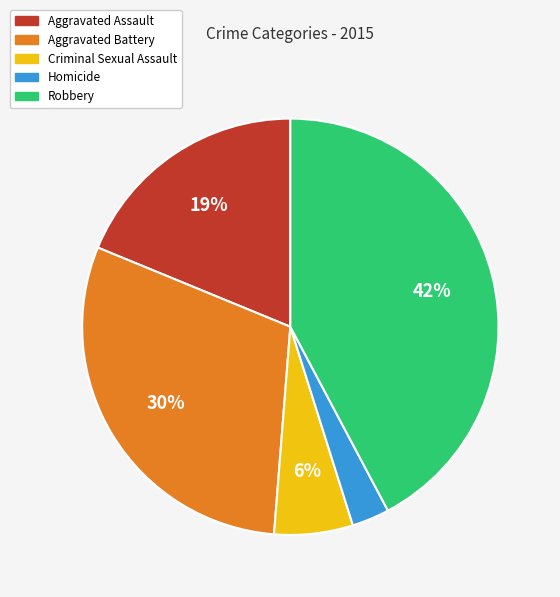

To the nearest percent, what portion does Criminal Sexual Assault represent?

6%